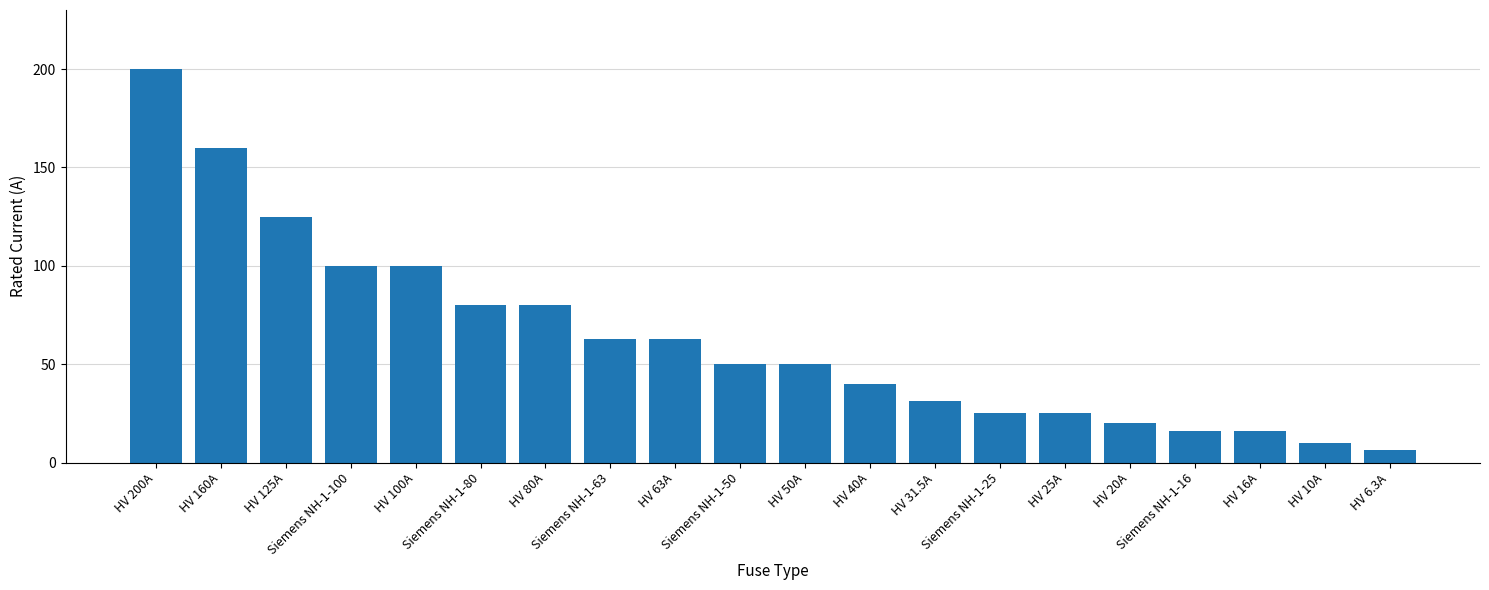

At which category does the chart reach its peak across all series?

HV 200A